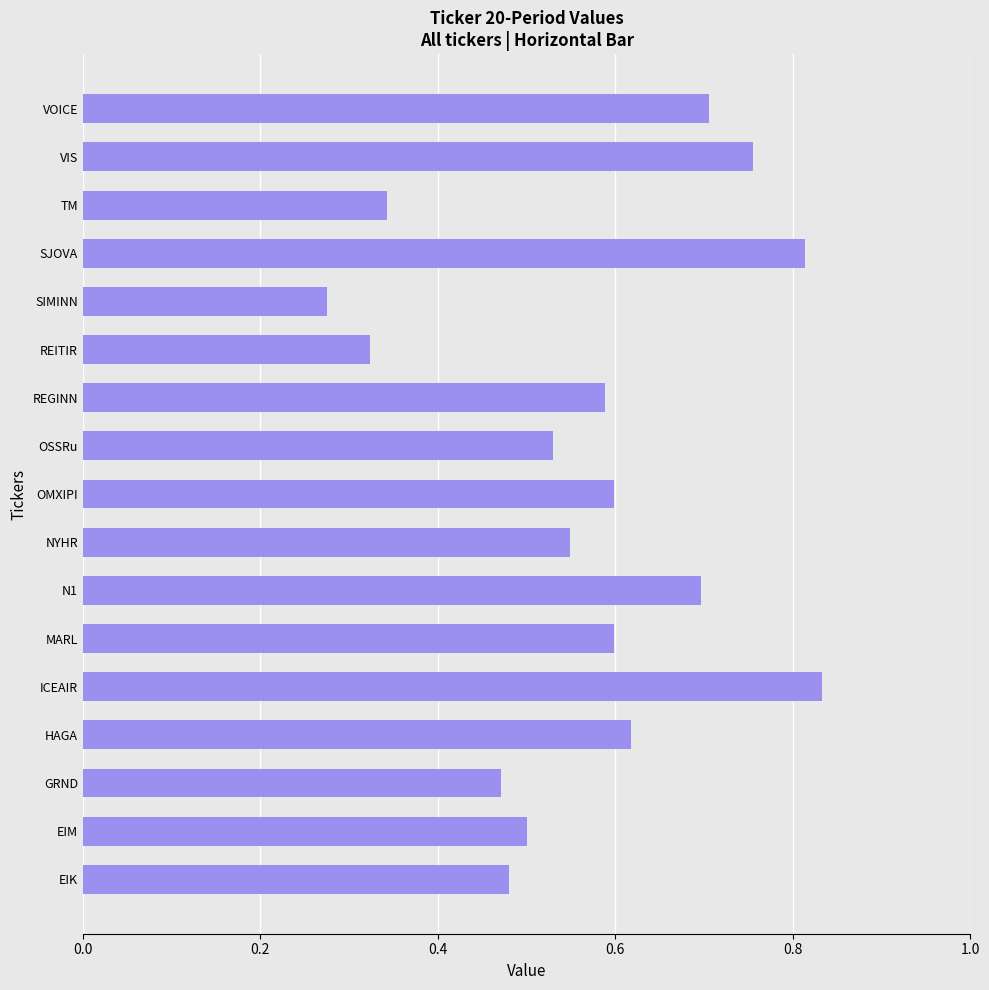

At which category does the chart reach its minimum across all series?

SIMINN